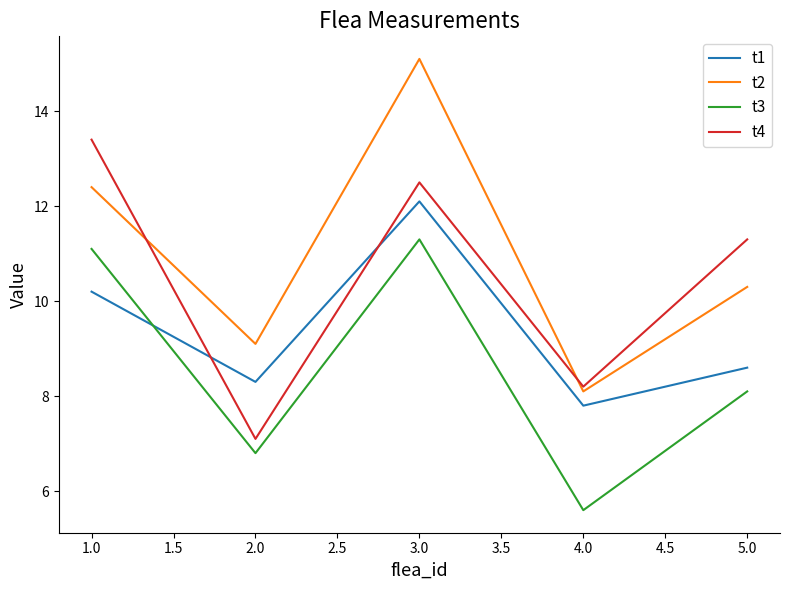

How many lines are shown in the chart?

4